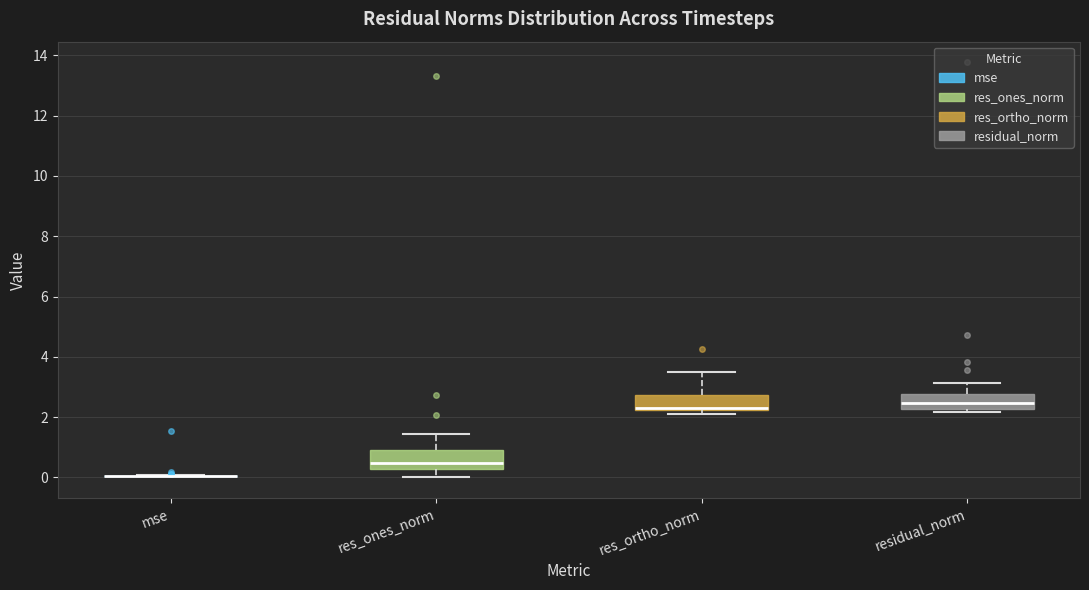

Reading left to right, transcribe this box plot: for each box, give where its median line is, the range the box spans, and where its two whiskers end, as read against the y-axis. The values are not printed on the chart, so give them approximately, as read against the axis.

mse: box collapsed to a line at 0.0, whiskers 0.0 to 0.0
res_ones_norm: median 0.4, box 0.2 to 0.8, whiskers 0.0 to 1.4
res_ortho_norm: median 2.4, box 2.2 to 2.8, whiskers 2.2 (just below the box's lower edge) to 3.4
residual_norm: median 2.4, box 2.2 to 2.8, whiskers 2.2 (just below the box's lower edge) to 3.2